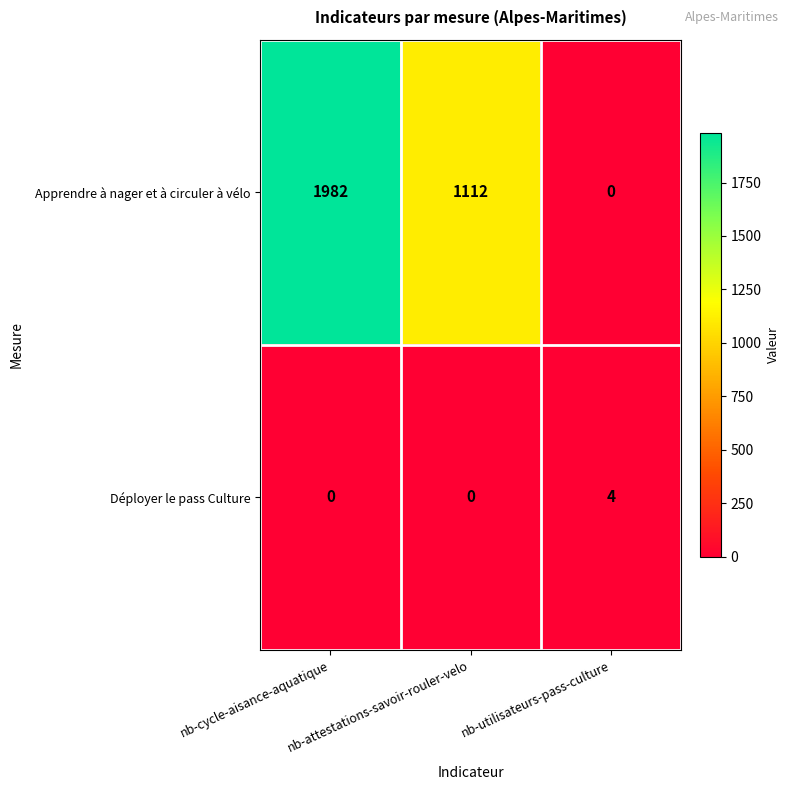

List the series in order of their peak value, highest first.

Apprendre à nager et à circuler à vélo, Déployer le pass Culture